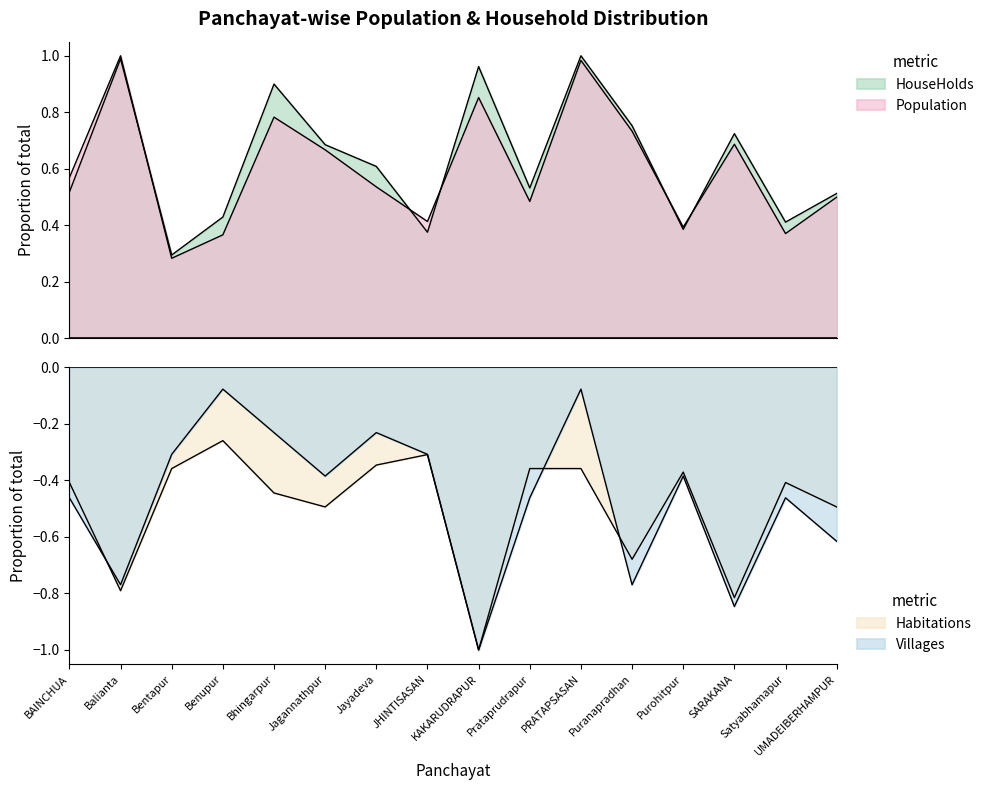

What is the approximate value of Habitations at Satyabhamapur?

-0.4